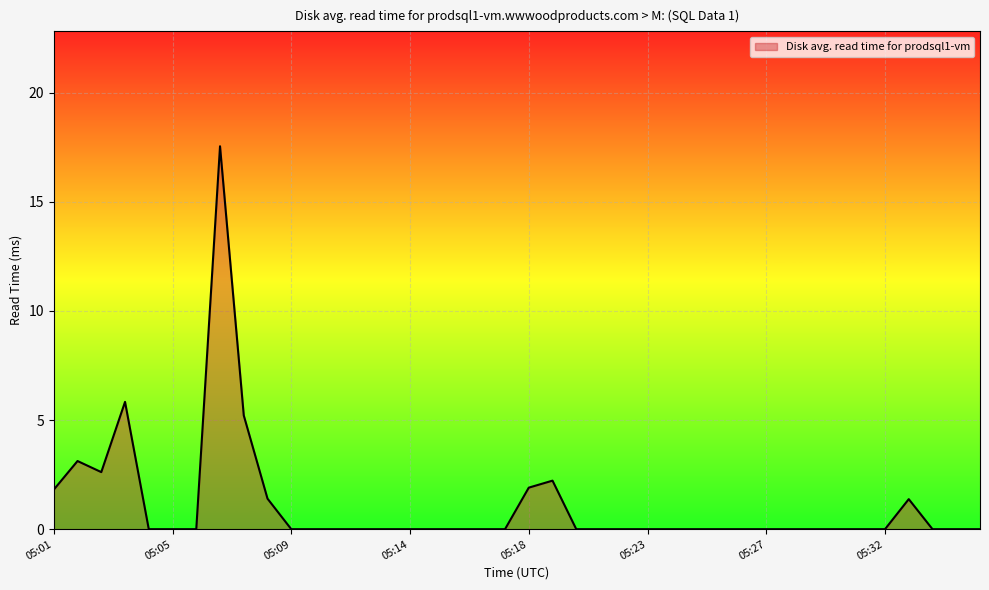

What is the average value?

1.1